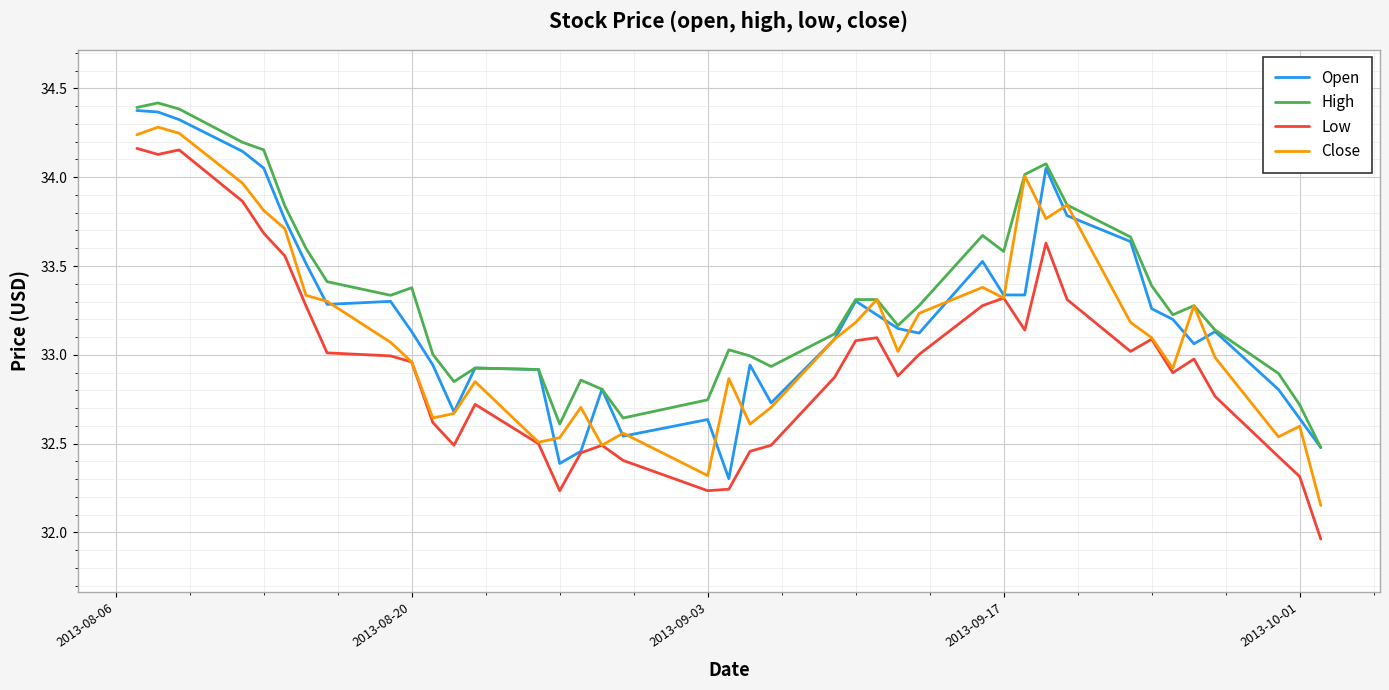

How many lines are shown in the chart?

4